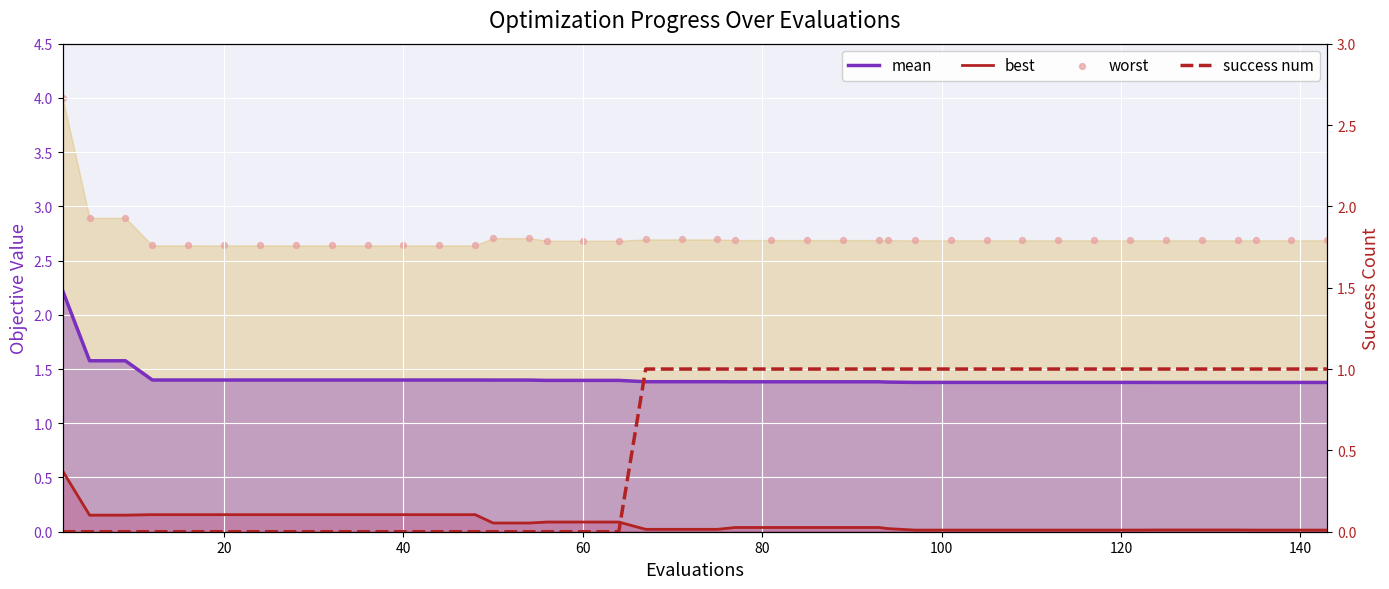

Which series reaches the minimum Y coordinate?

success num